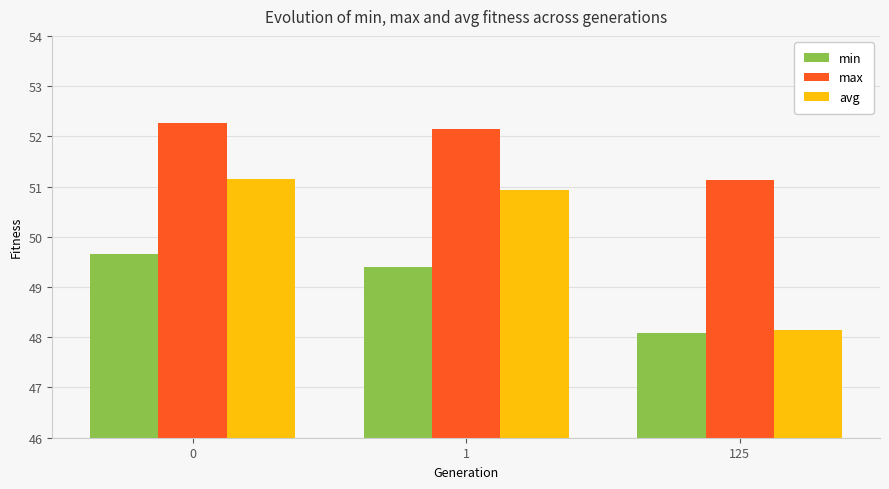

Which series has the widest spread of values?

avg